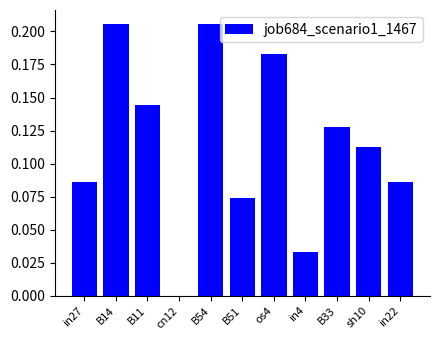

Which has a higher value, in27 or B14?

B14